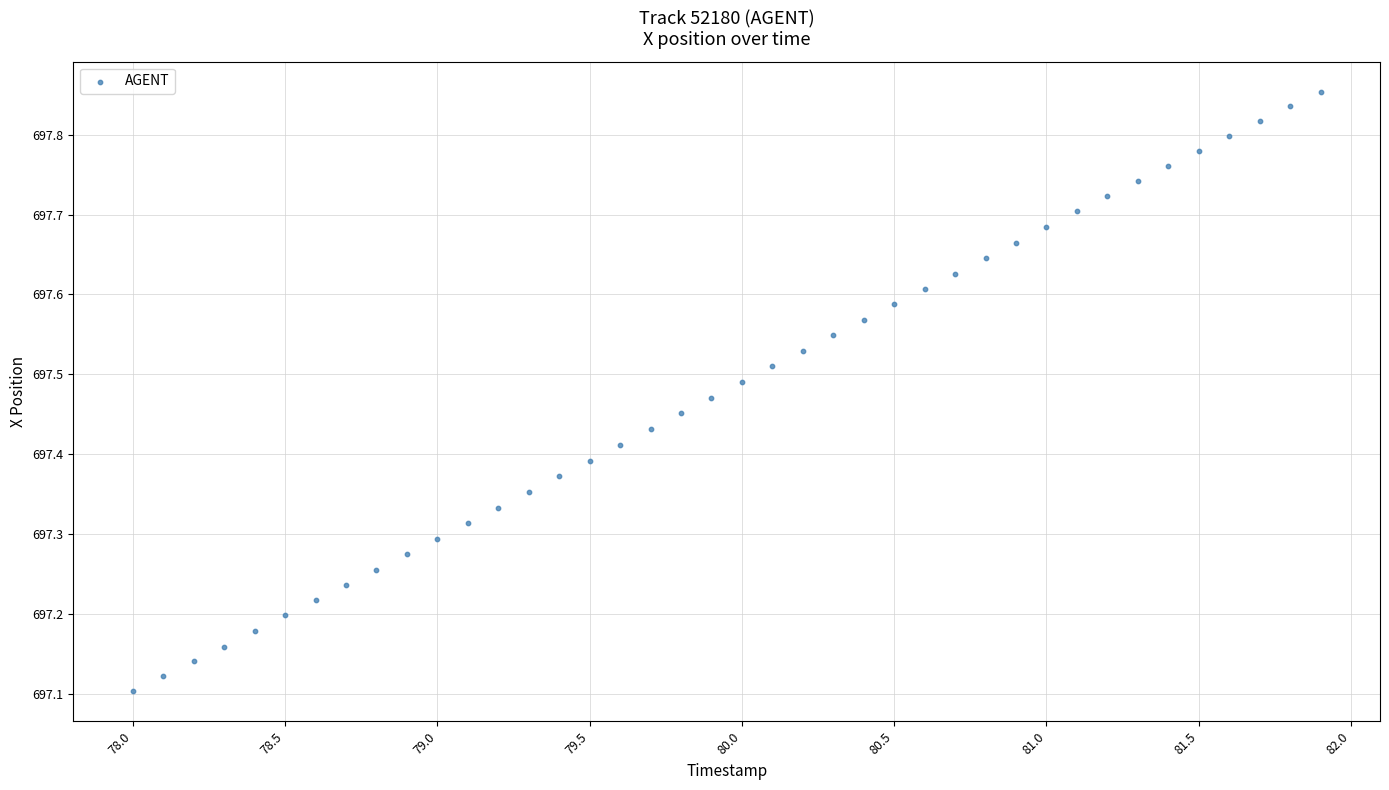

What is the range of X values (max minus min)?

3.9